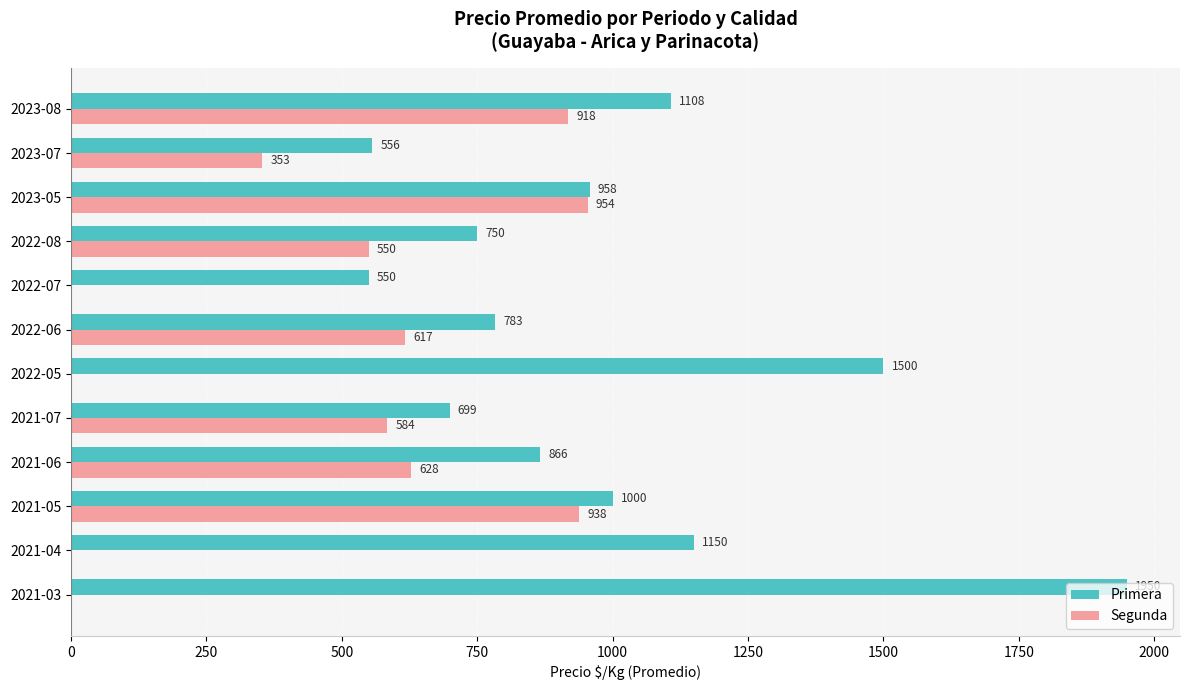

Which series has the largest total across all categories?

Primera